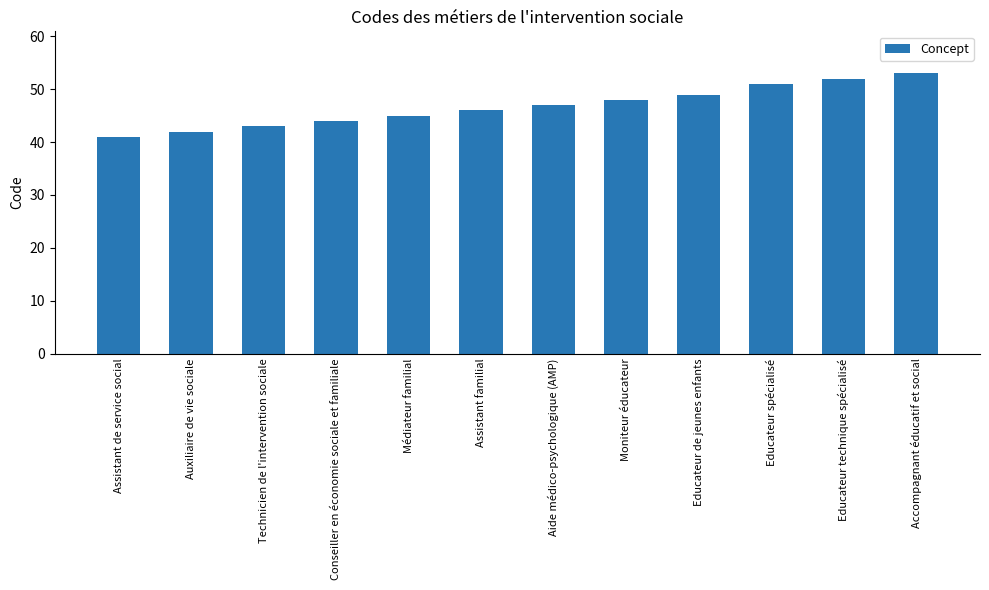

Is it true that the value at Auxiliaire de vie sociale is 42?

True